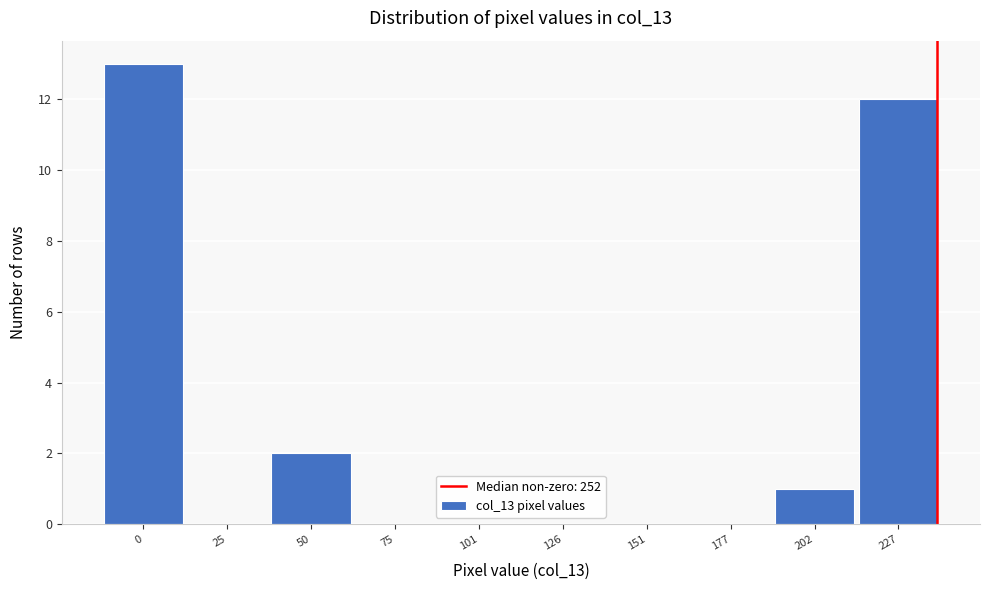

Reading left to right, extract all data points from this chart.

0=13	25=0	50=2	75=0	101=0	126=0	151=0	177=0	202=1	227=12